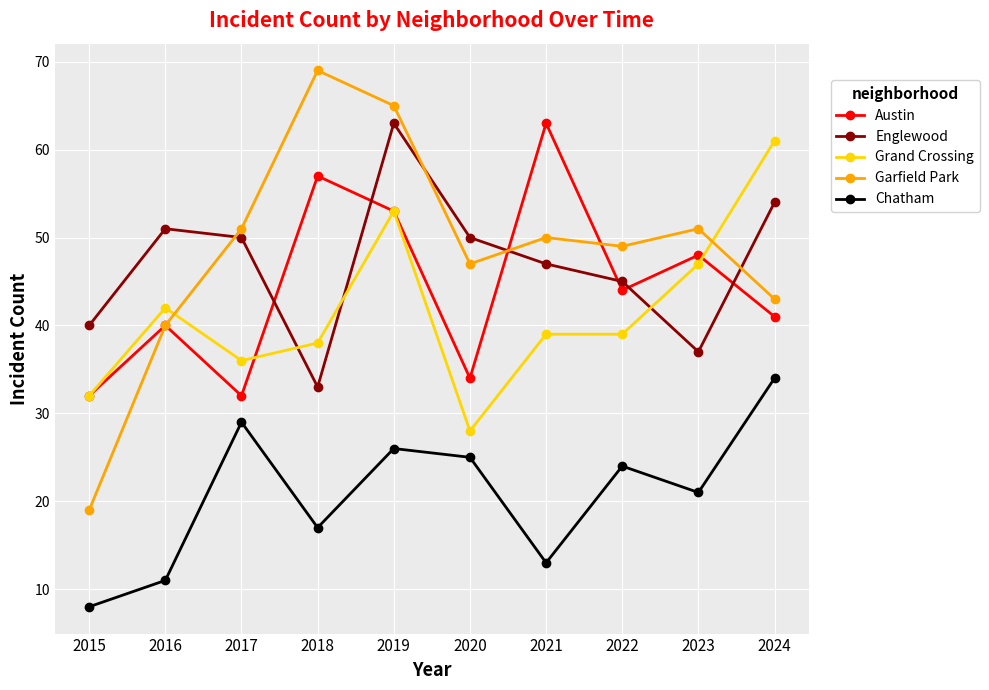

Reading left to right, extract all data points from this chart.

Austin: 32	40	32	57	53	34	63	44	48	41
Englewood: 40	51	50	33	63	50	47	45	37	54
Grand Crossing: 32	42	36	38	53	28	39	39	47	61
Garfield Park: 19	40	51	69	65	47	50	49	51	43
Chatham: 8	11	29	17	26	25	13	24	21	34